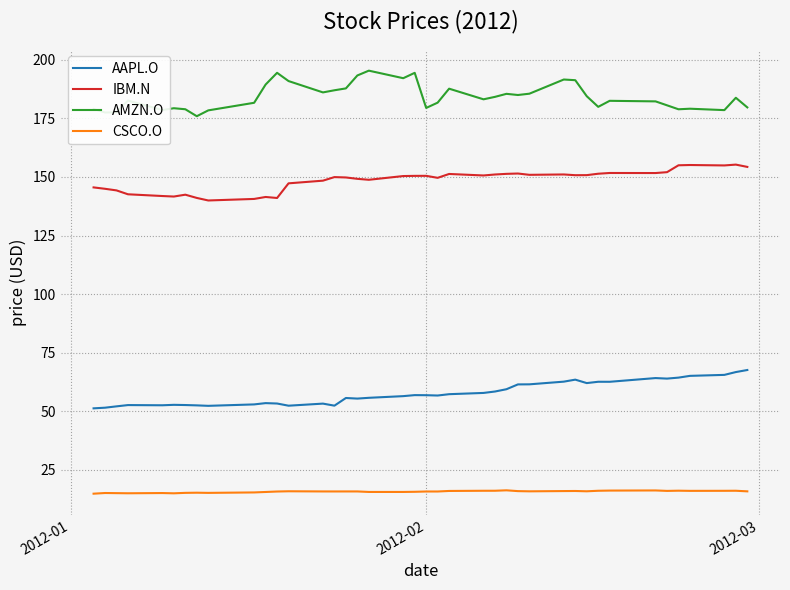

True or false: IBM.N and CSCO.O intersect in this chart.

False